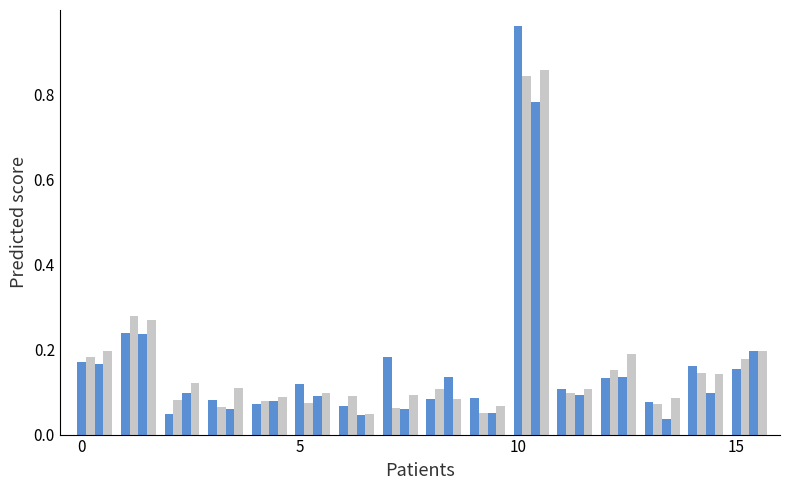

Is it true that model_4 equals 0.0 at 15?

False